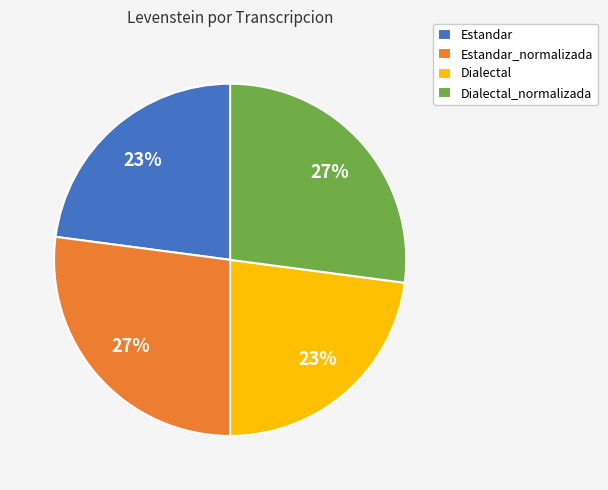

Is it true that Estandar is 37% of the pie?

False